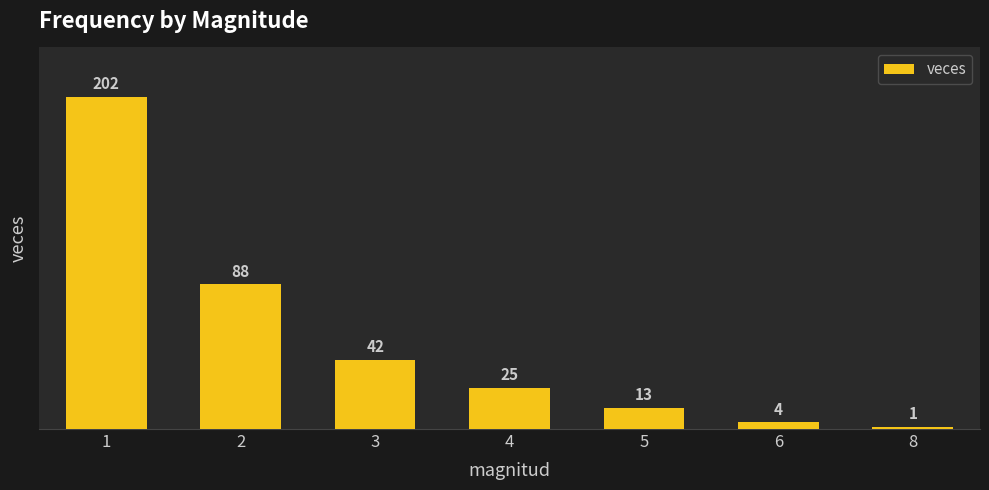

What is the difference between the second highest and second lowest values?

84